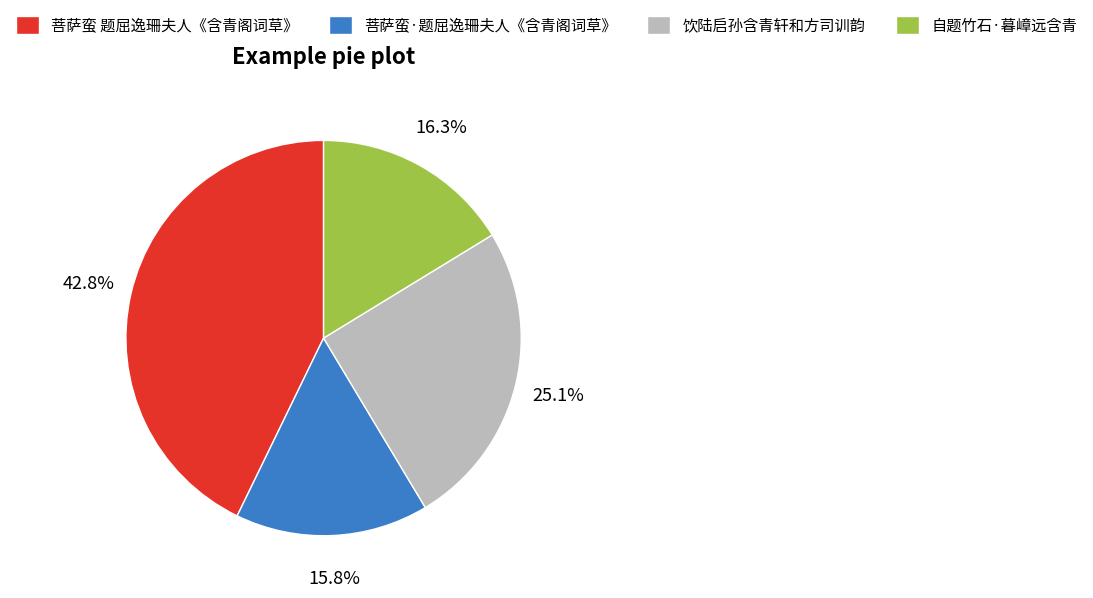

Which category has the biggest portion of the pie?

菩萨蛮 题屈逸珊夫人《含青阁词草》